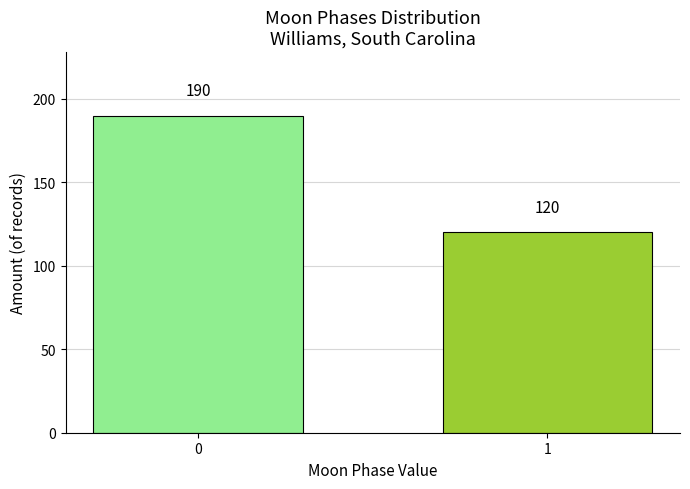

Reading left to right, extract all data points from this chart.

190	120